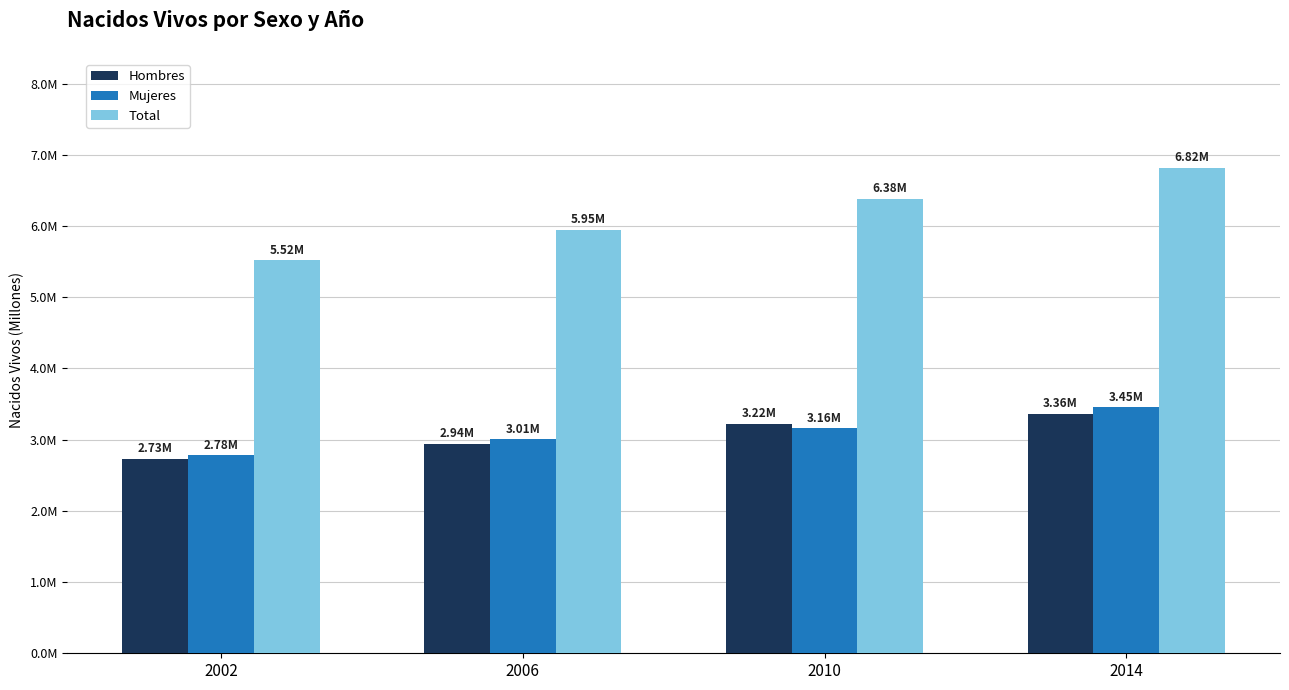

Reading left to right, what are all the values shown in this chart?

Hombres: 2.7	2.9	3.2	3.4
Mujeres: 2.8	3.0	3.2	3.5
Total: 5.5	5.9	6.4	6.8